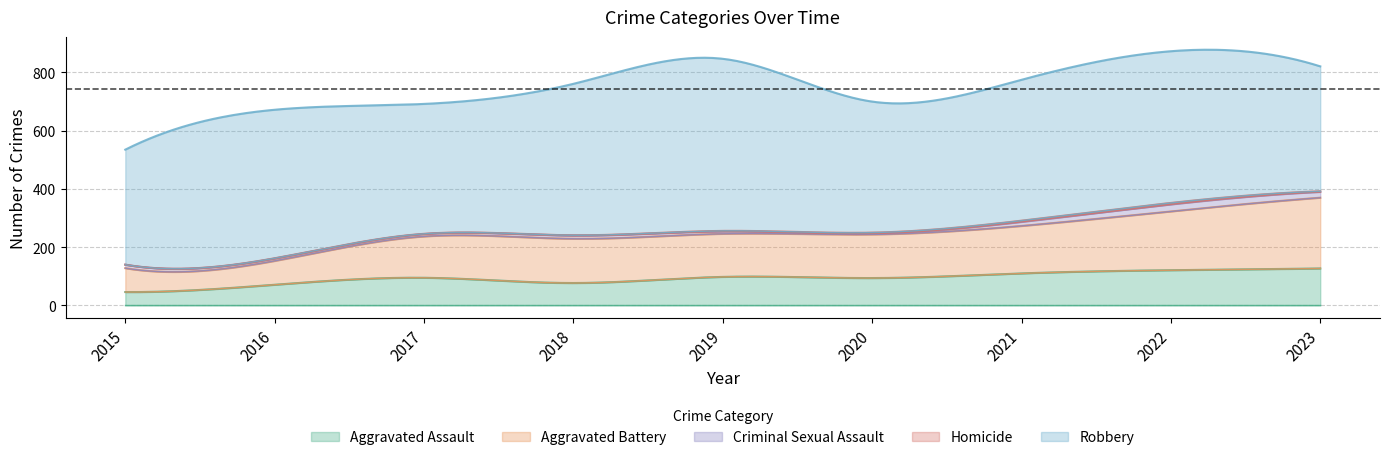

True or false: Robbery and Homicide intersect in this chart.

False